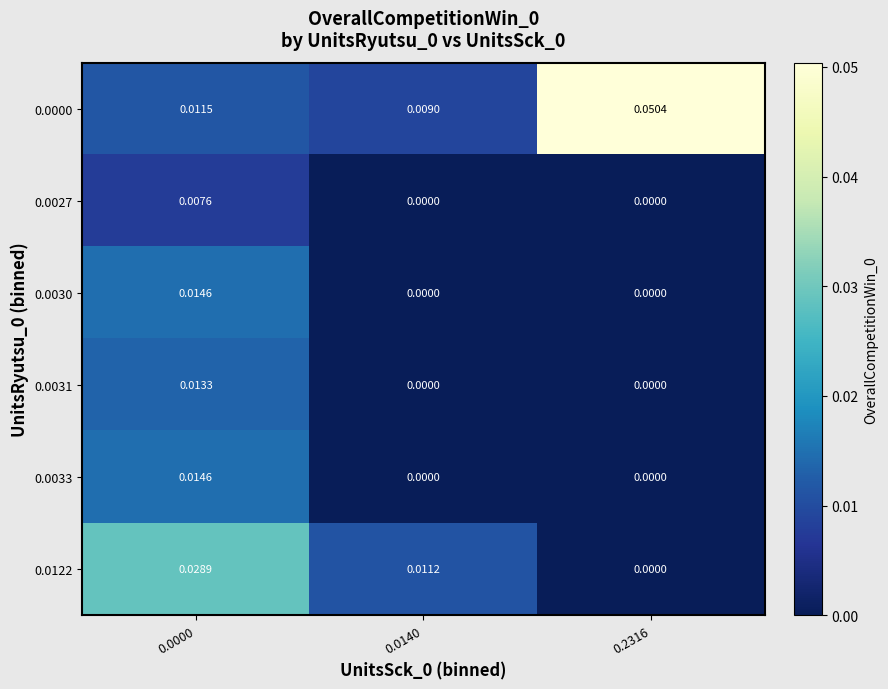

Count the number of categories in the chart.

3